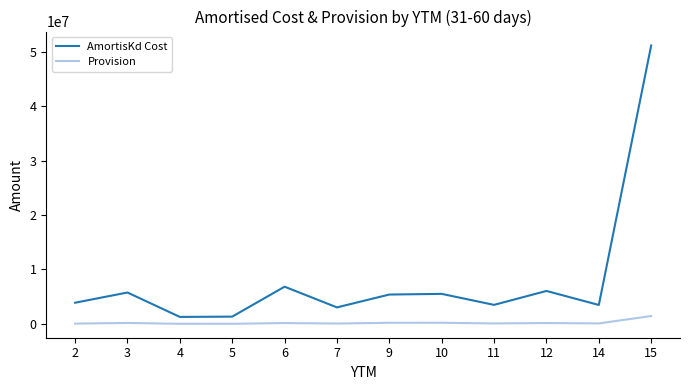

Is it true that AmortisKd Cost equals 8862830.3 at 12?

False